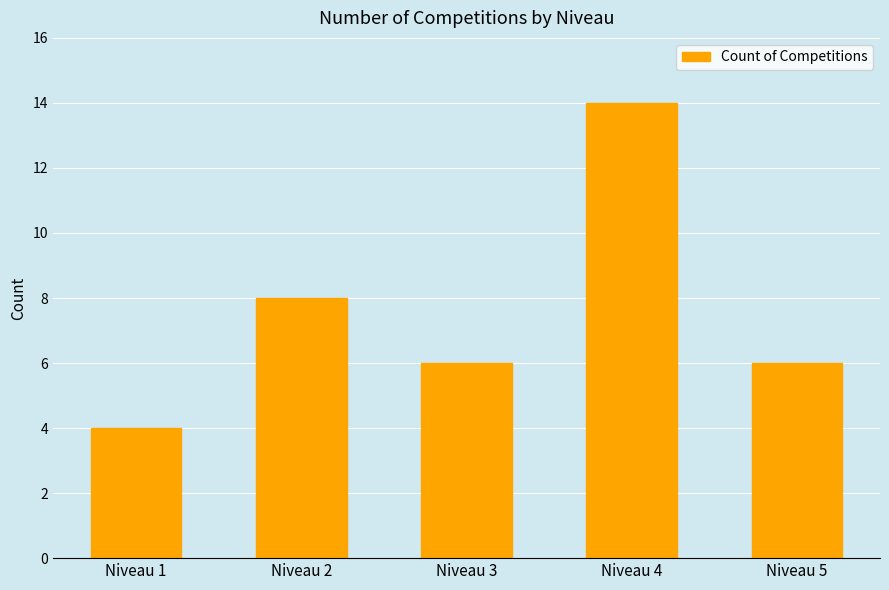

What is the maximum value shown in the chart?

14